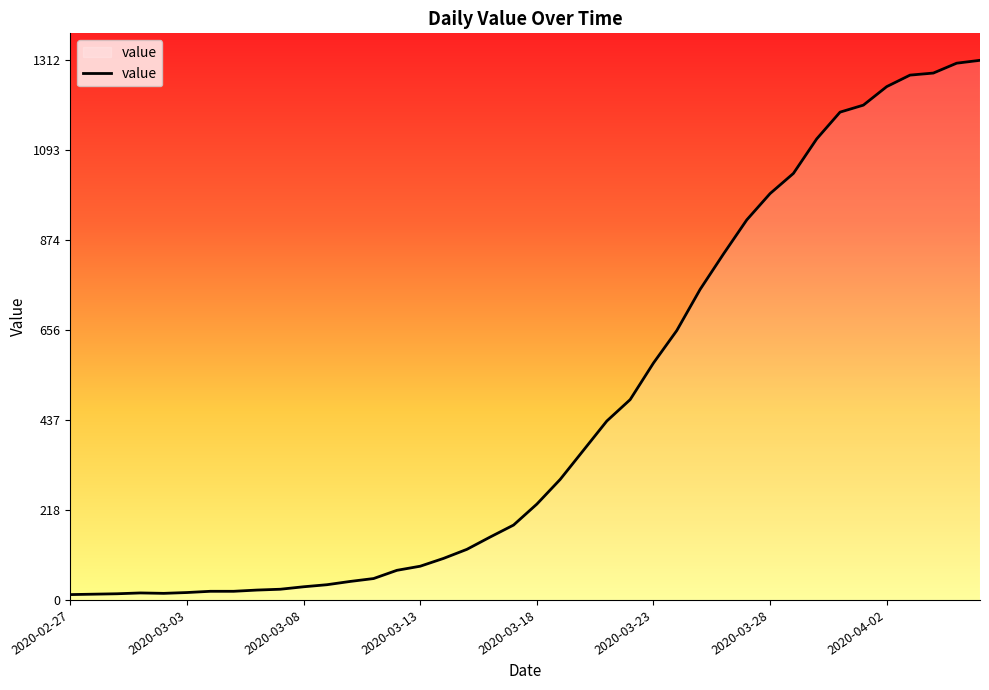

What is the greatest value displayed?

1312